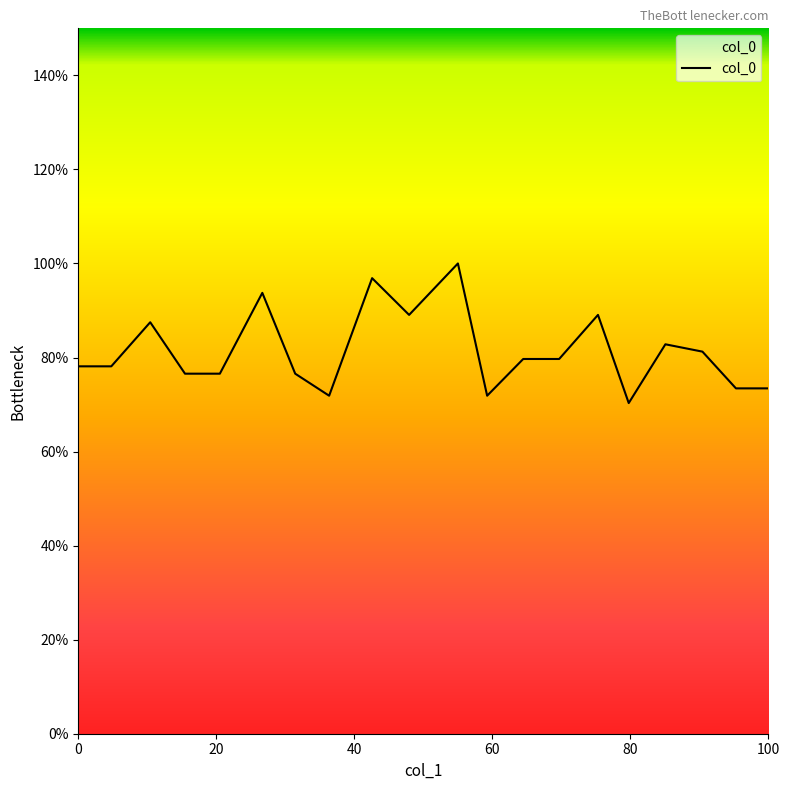

Does the chart have visible grid lines?

No